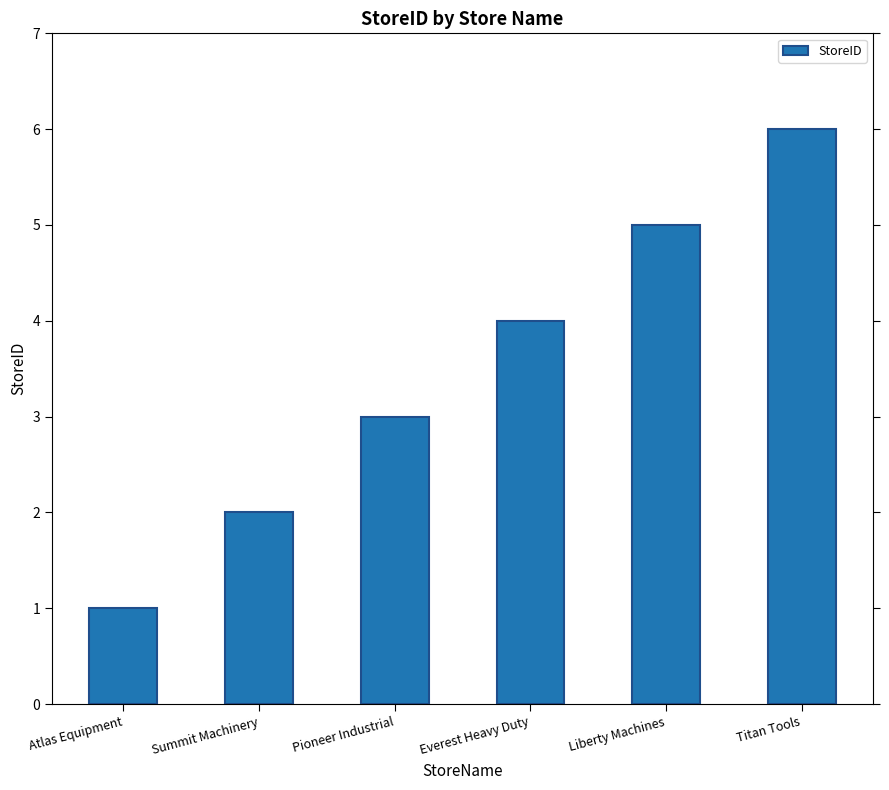

What is the ratio of the value at Titan Tools to the value at Pioneer Industrial?

2.0